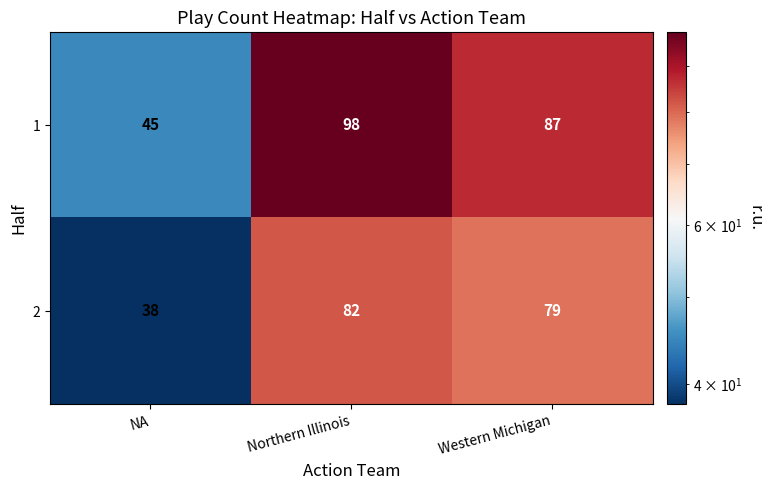

Reading right to left, transcribe all the data shown in this chart.

1: Western Michigan=87	Northern Illinois=98	NA=45
2: Western Michigan=79	Northern Illinois=82	NA=38